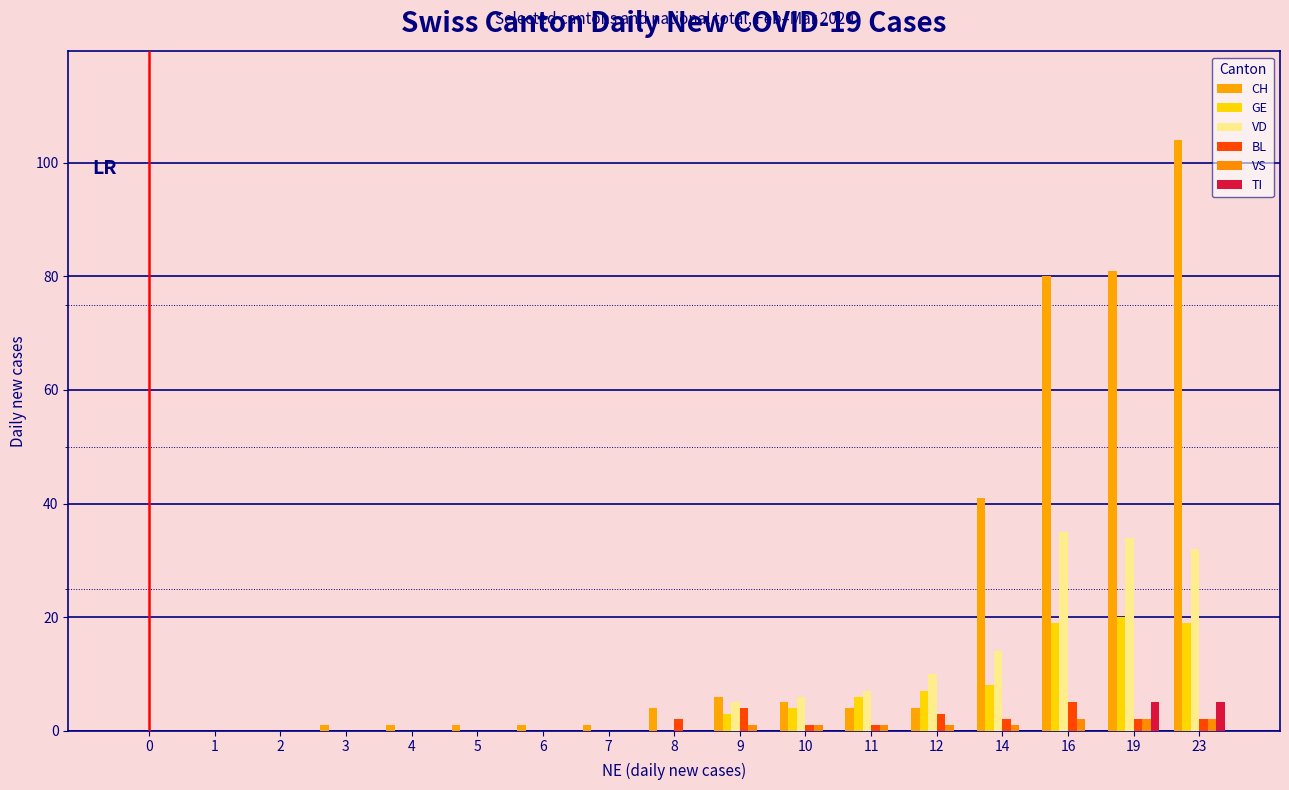

How many series are shown in this chart?

6